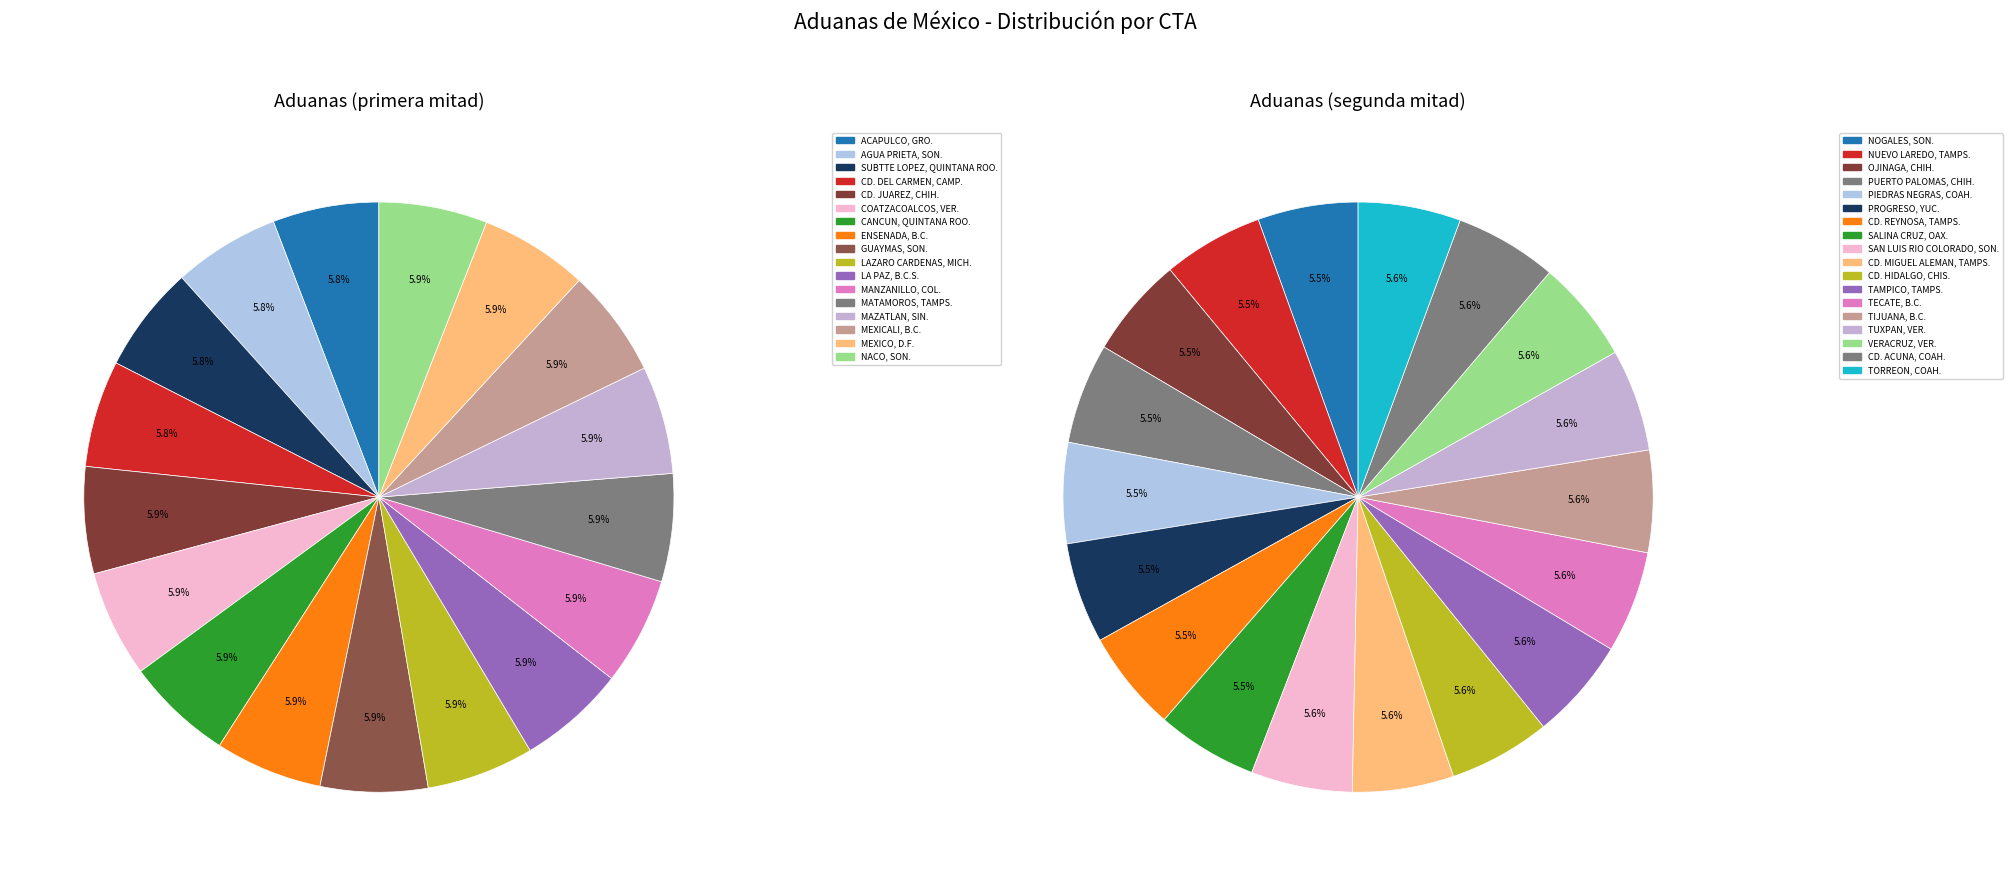

Is it true that 4 is 1% of the pie?

False